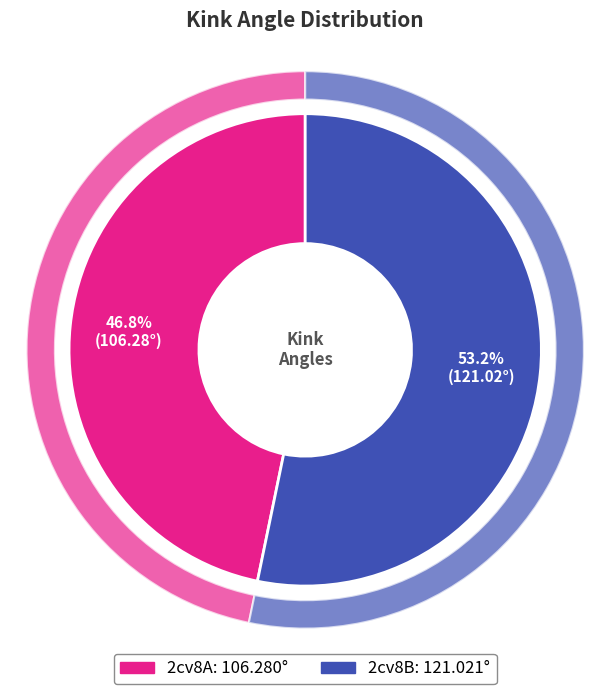

To the nearest percent, what percentage of the pie is 2cv8A?

47%